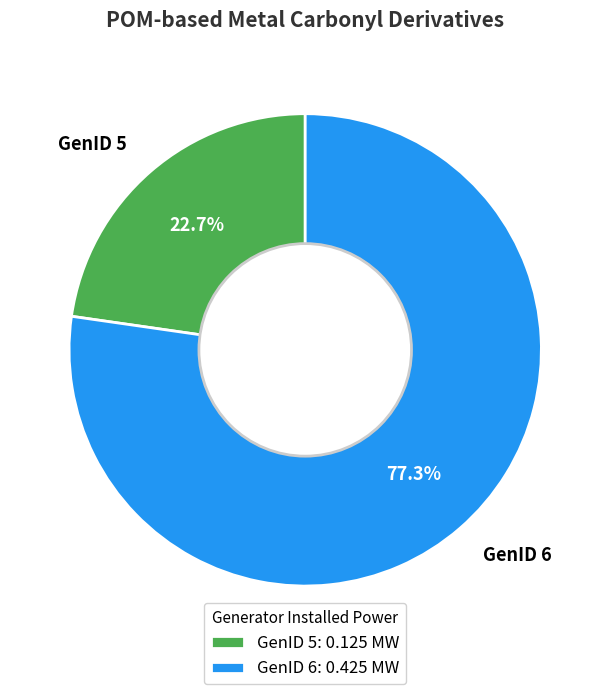

To the nearest percent, what percentage of the pie is GenID 6?

77%